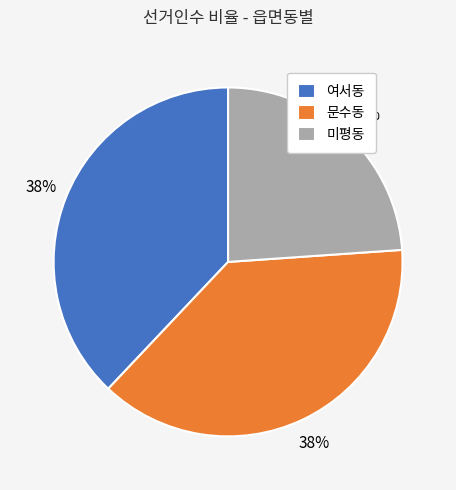

To the nearest percent, what portion does 미평동 represent?

24%